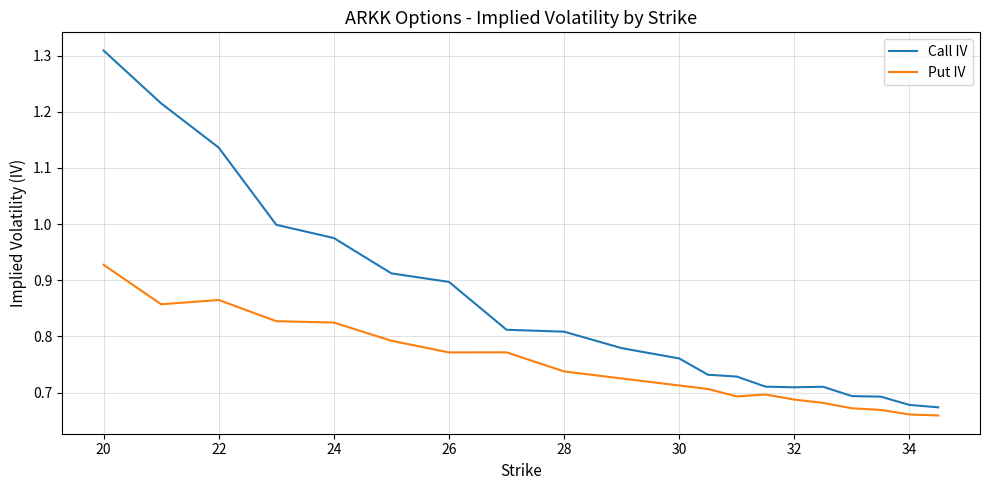

Which series has the largest total across all categories?

Call IV